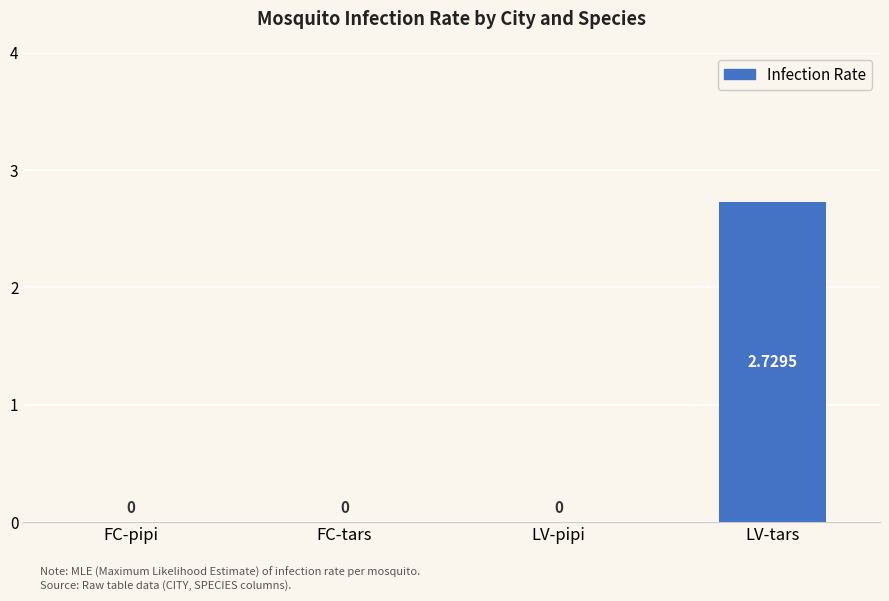

The value at FC-pipi is 0.0. True or false?

True